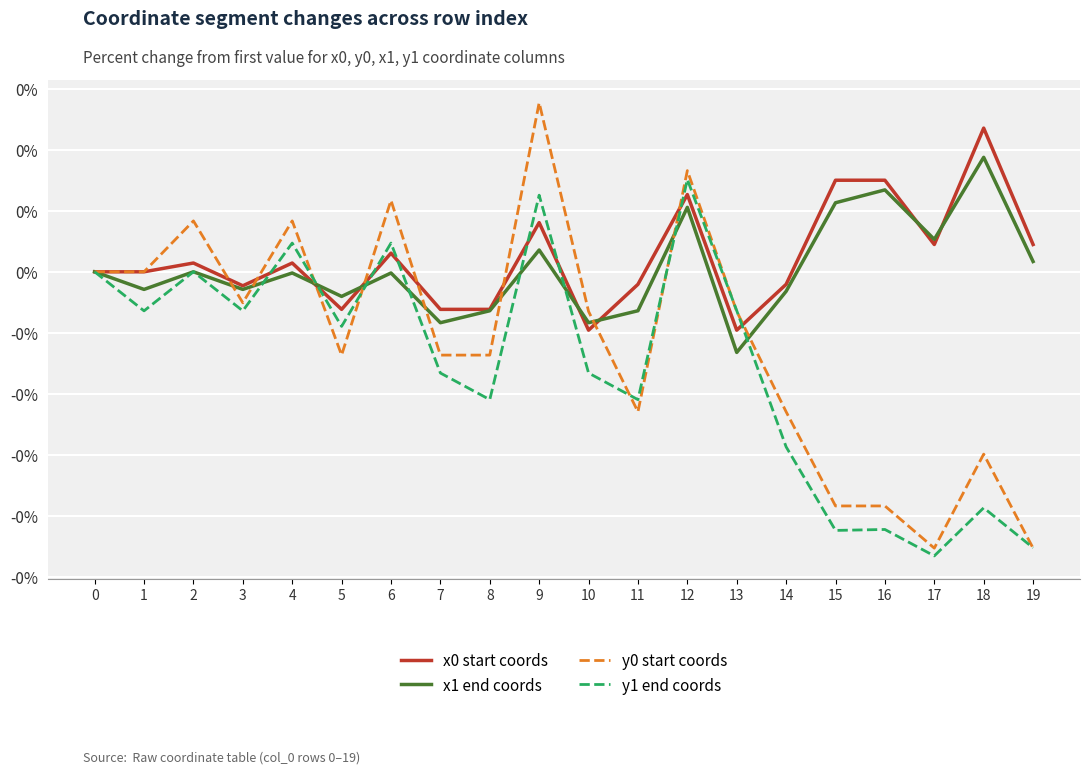

At how many categories does at least one series exceed 0?

10